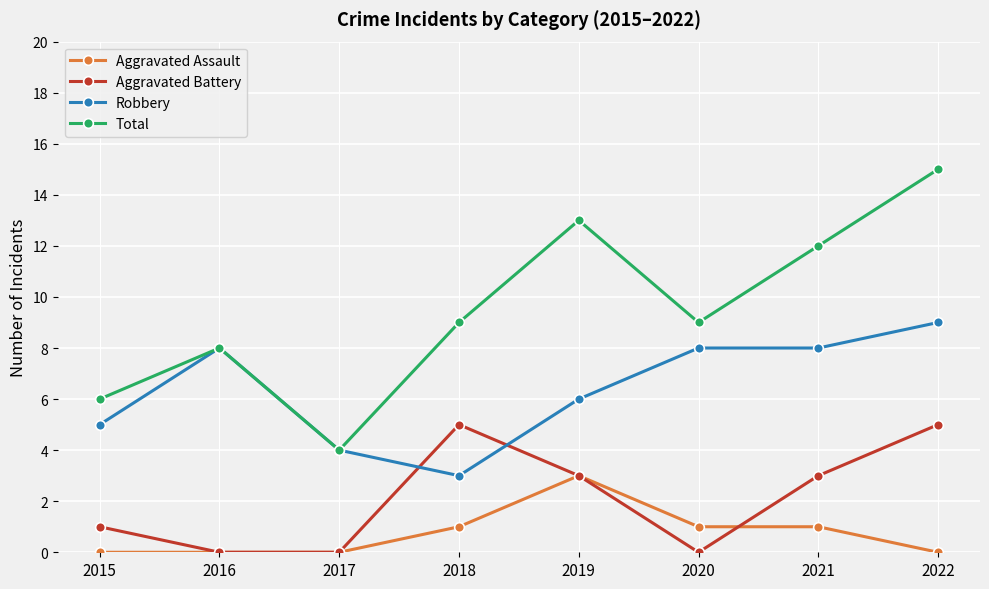

Reading right to left, what are all the values shown in this chart?

Aggravated Assault: 0	1	1	3	1	0	0	0
Aggravated Battery: 5	3	0	3	5	0	0	1
Robbery: 9	8	8	6	3	4	8	5
Total: 15	12	9	13	9	4	8	6